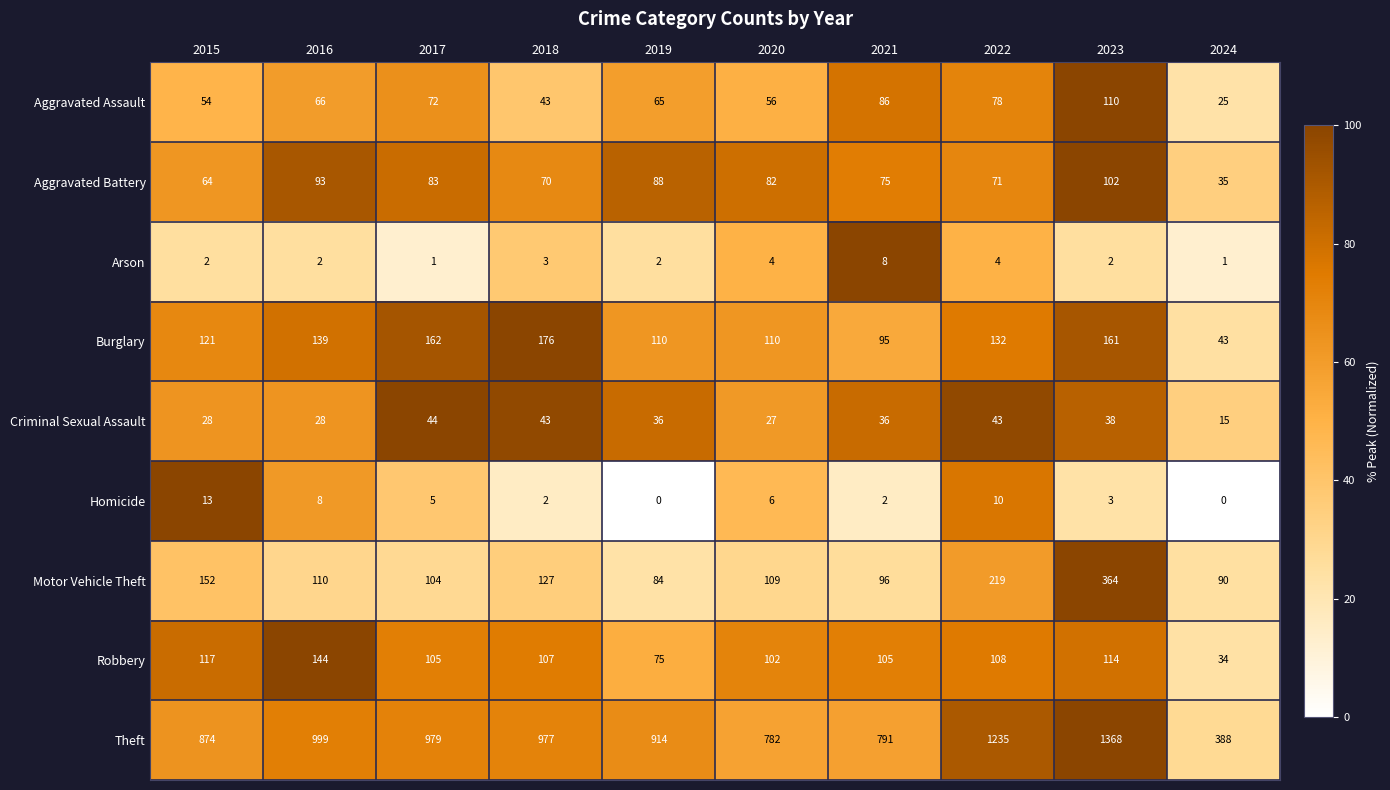

What is the lowest value of the Motor Vehicle Theft series?

84